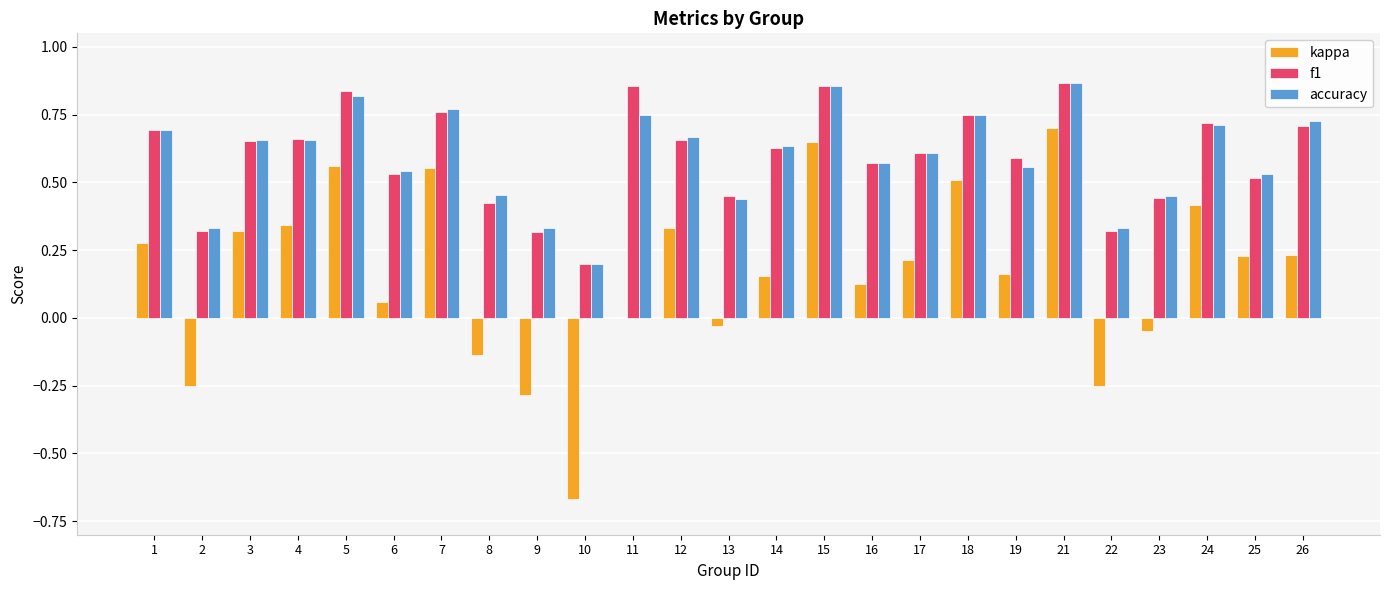

Is the value of kappa at 19 greater than the value of accuracy at 17?

No